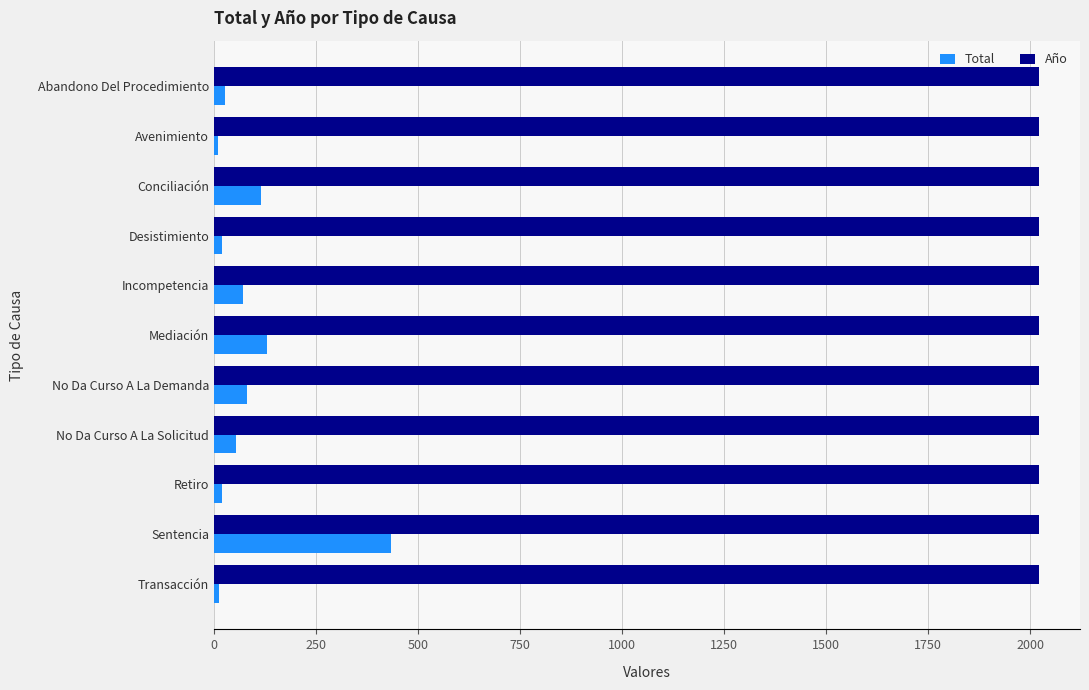

What value does the Total series have at Sentencia?

433